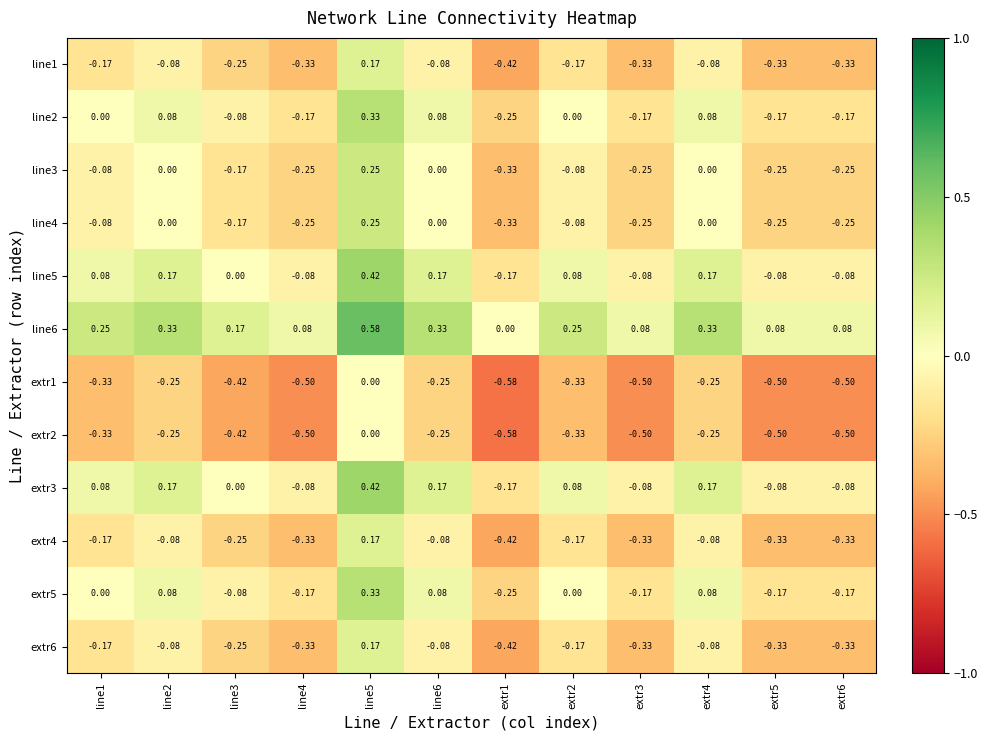

How many categories are shown in the chart?

12